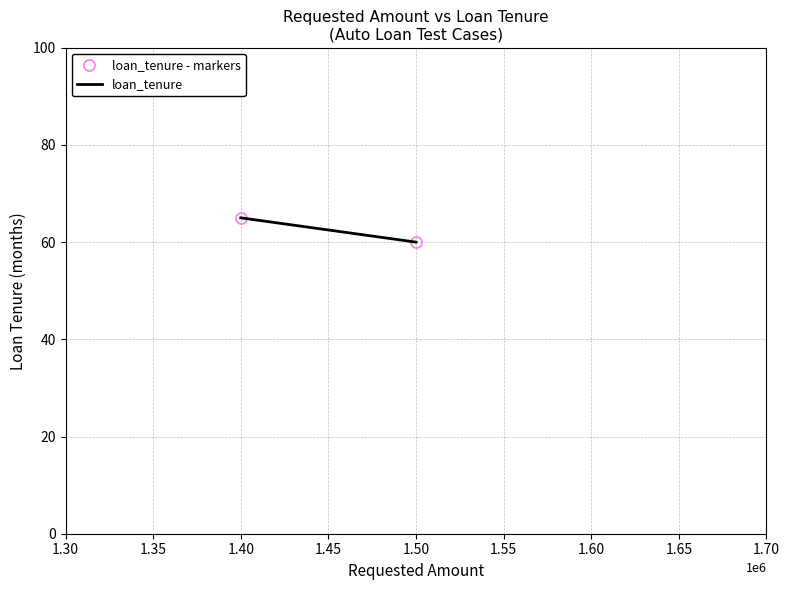

Between 1.50 and 1.40, which series saw the biggest shift?

loan_tenure - markers